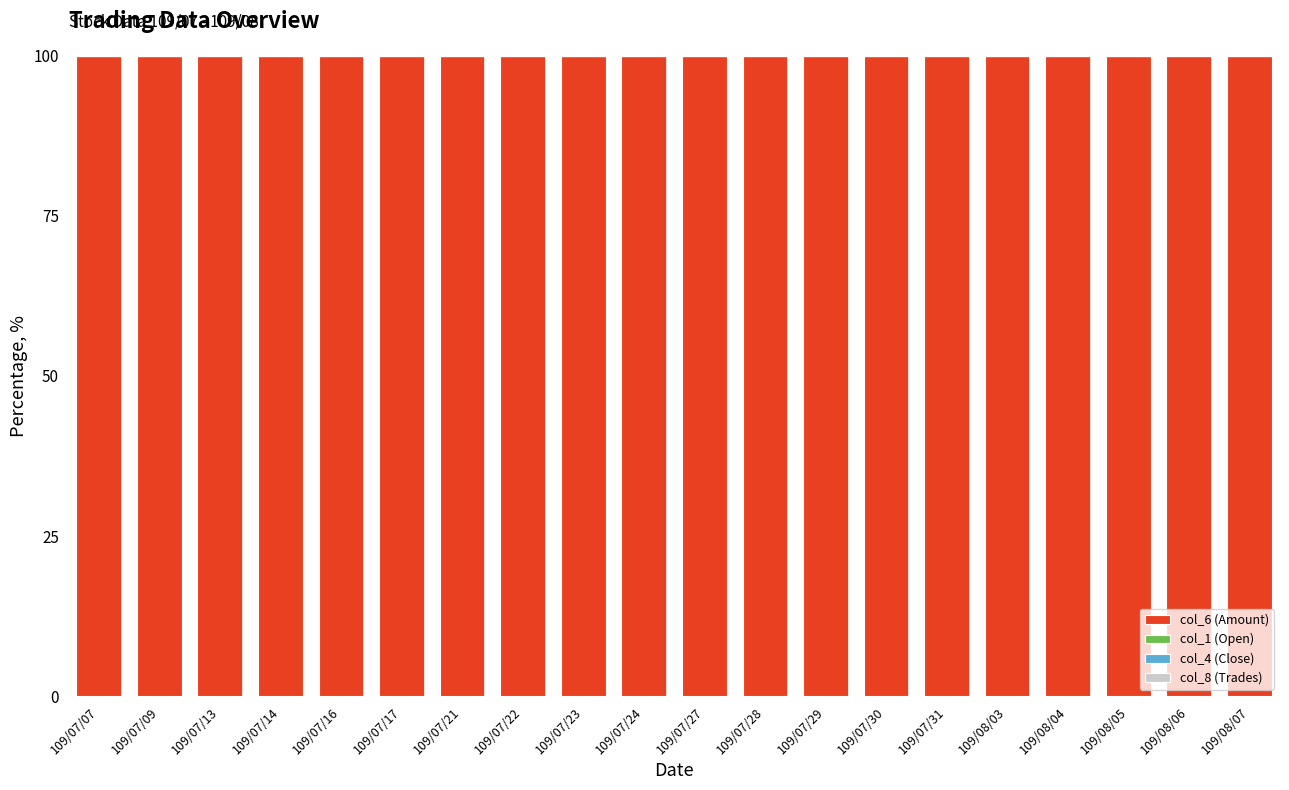

What is the approximate value of col_6 (Amount) at 109/08/03?

100.0